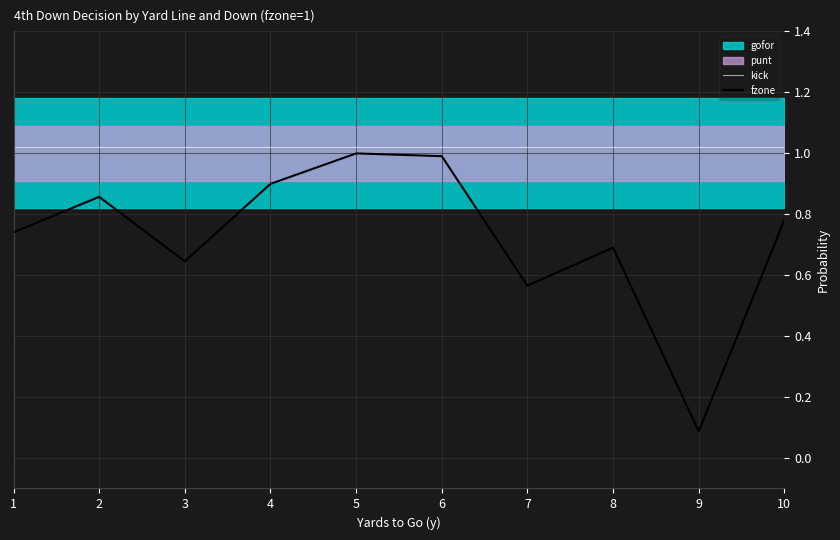

Reading right to left, list all the values displayed in this chart.

kick: 1.0	1.0	1.0	1.0	1.0	1.0	1.0	1.0	1.0	1.0
fzone: 0.8	0.1	0.7	0.6	1.0	1.0	0.9	0.6	0.9	0.7